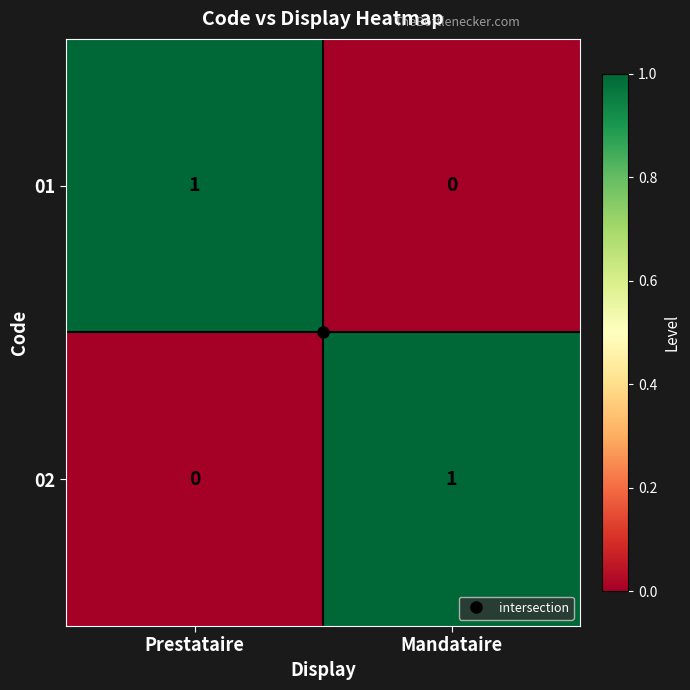

Rank the series at Mandataire from lowest to highest value.

01, 02